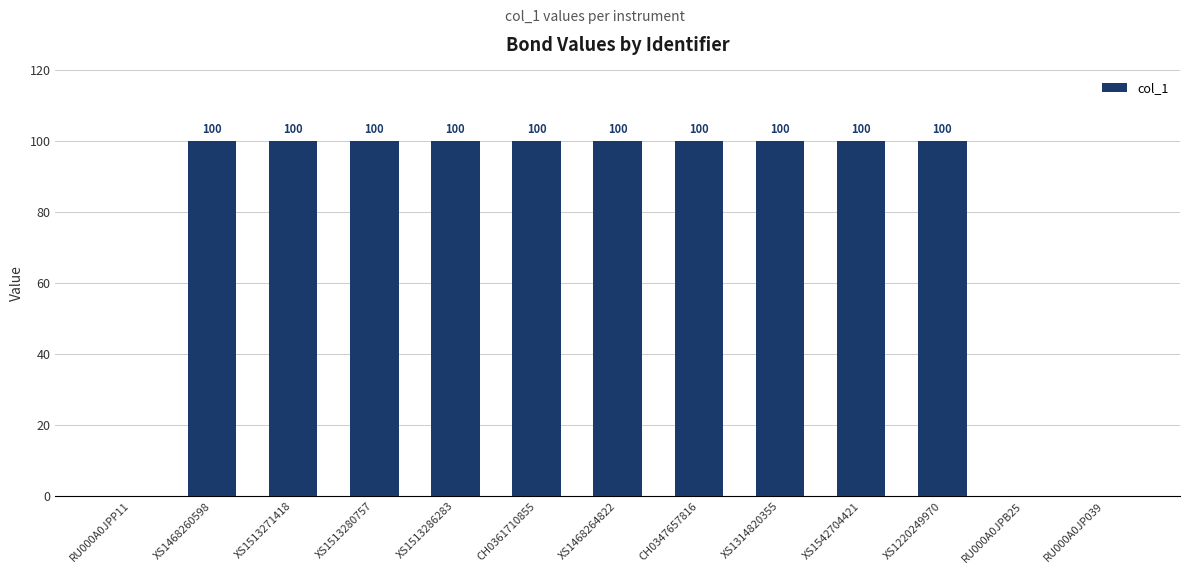

Between RU000A0JPB25 and CH0361710855, which is larger?

CH0361710855